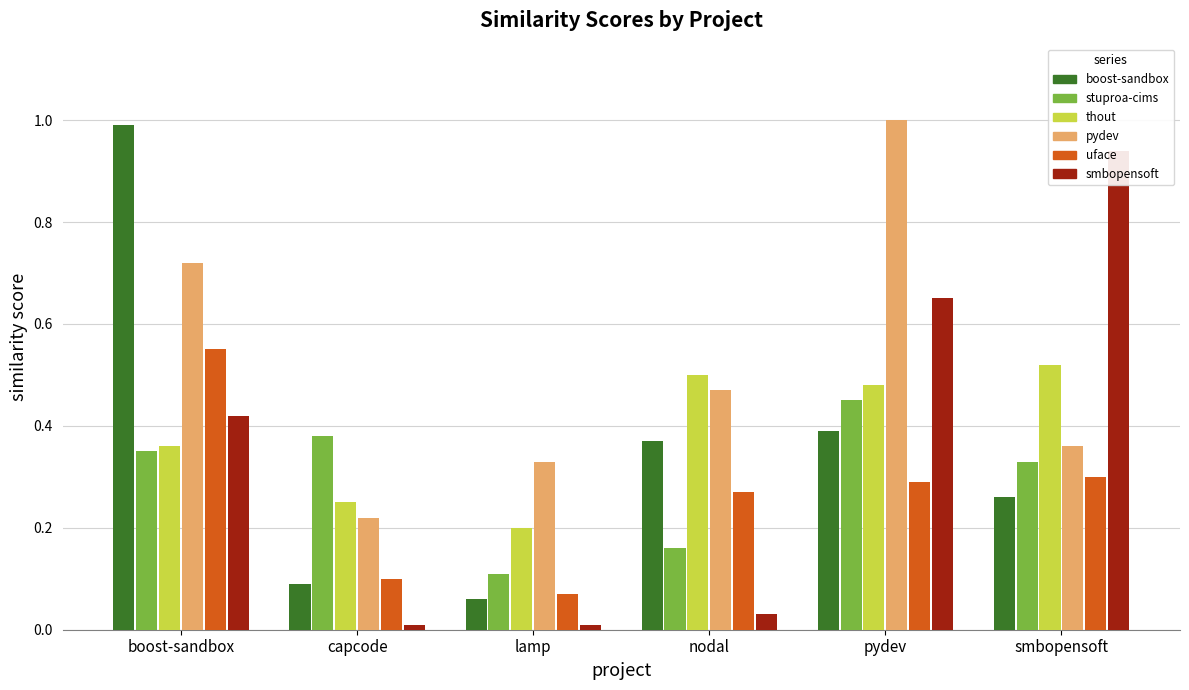

Between boost-sandbox and lamp, which series saw the biggest shift?

boost-sandbox.csv